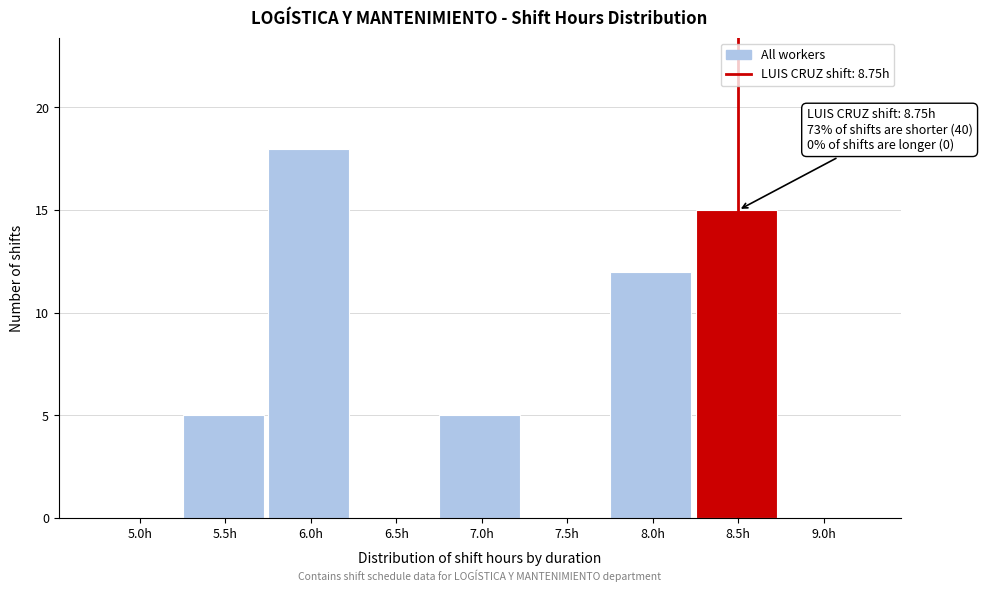

Reading right to left, list all the values displayed in this chart.

9.0h=0	8.5h=15	8.0h=12	7.5h=0	7.0h=5	6.5h=0	6.0h=18	5.5h=5	5.0h=0